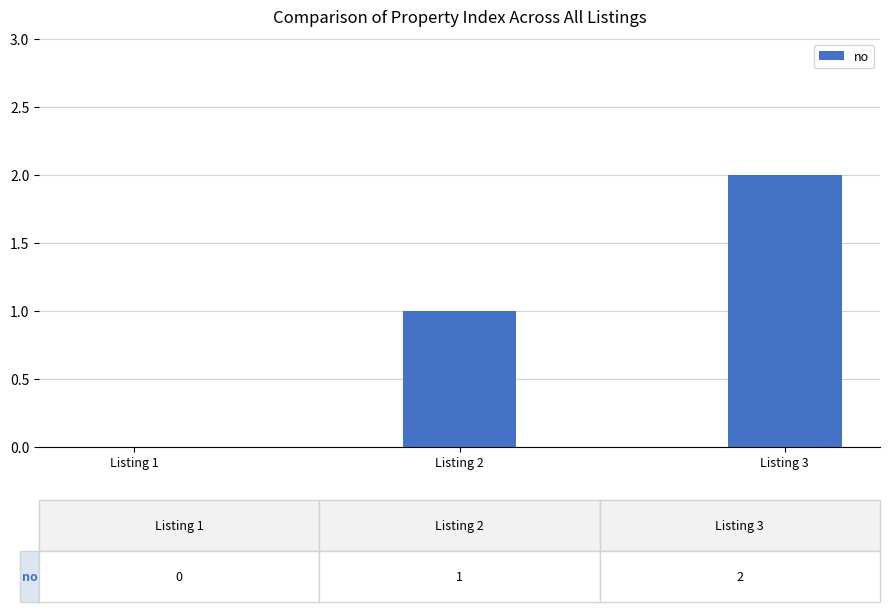

Is it true that the value at Listing 1 is -1?

False